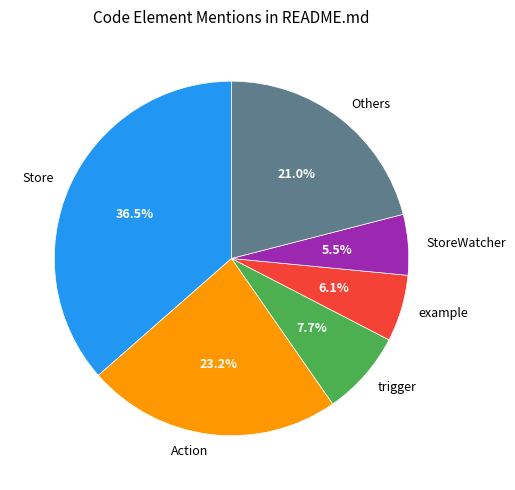

Count the number of slices in the pie.

6